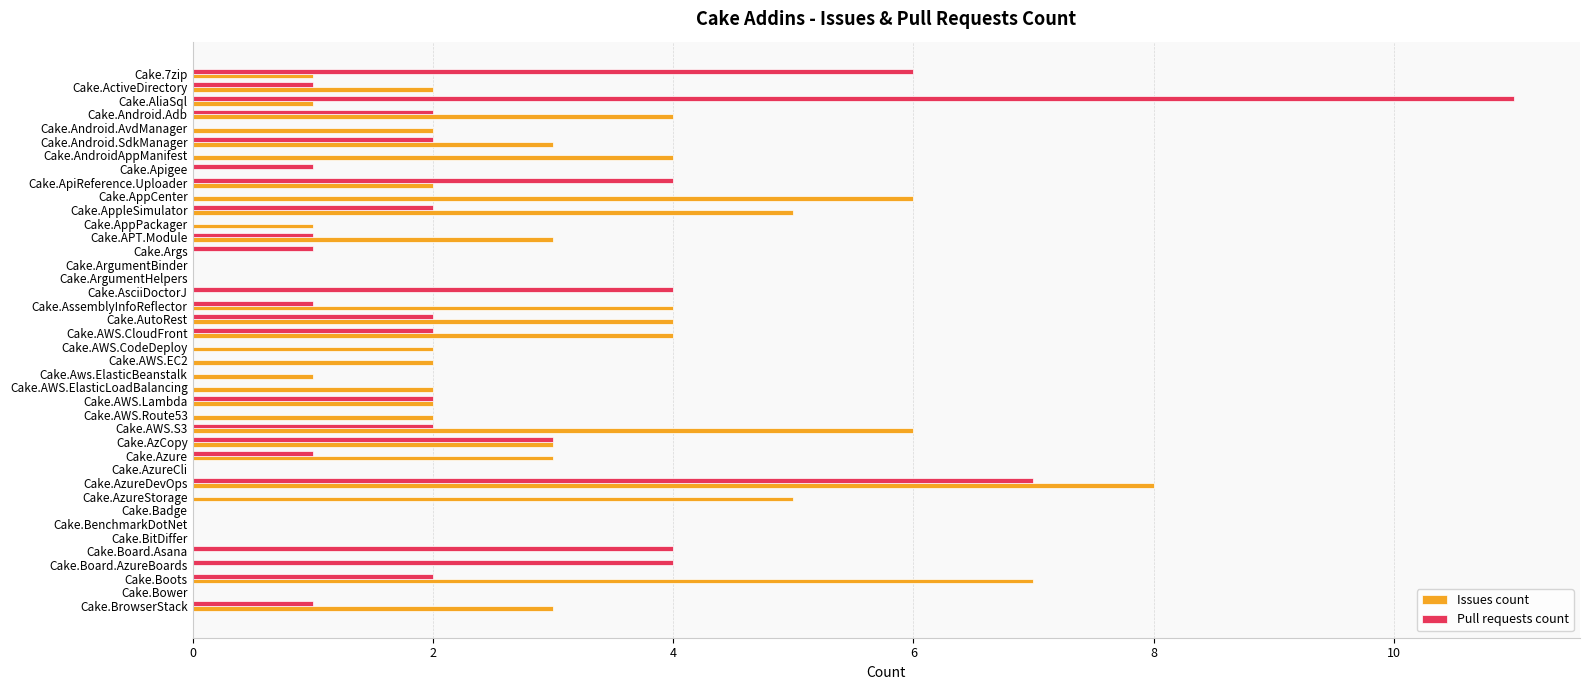

Is it true that Pull requests count equals -6 at Cake.Bower?

False